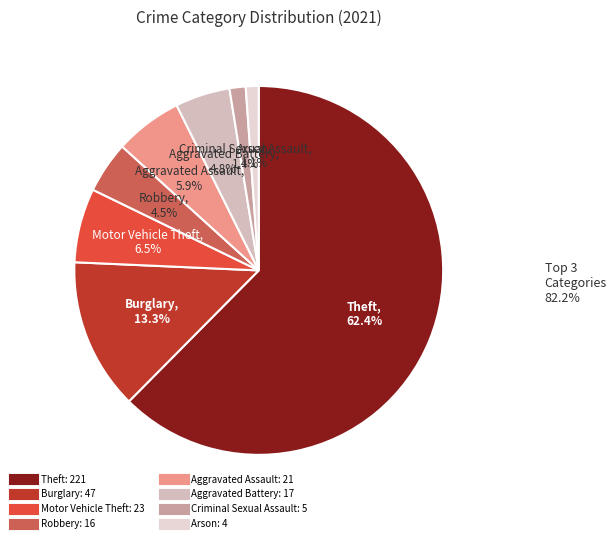

To the nearest percent, what is the average slice percentage?

12%